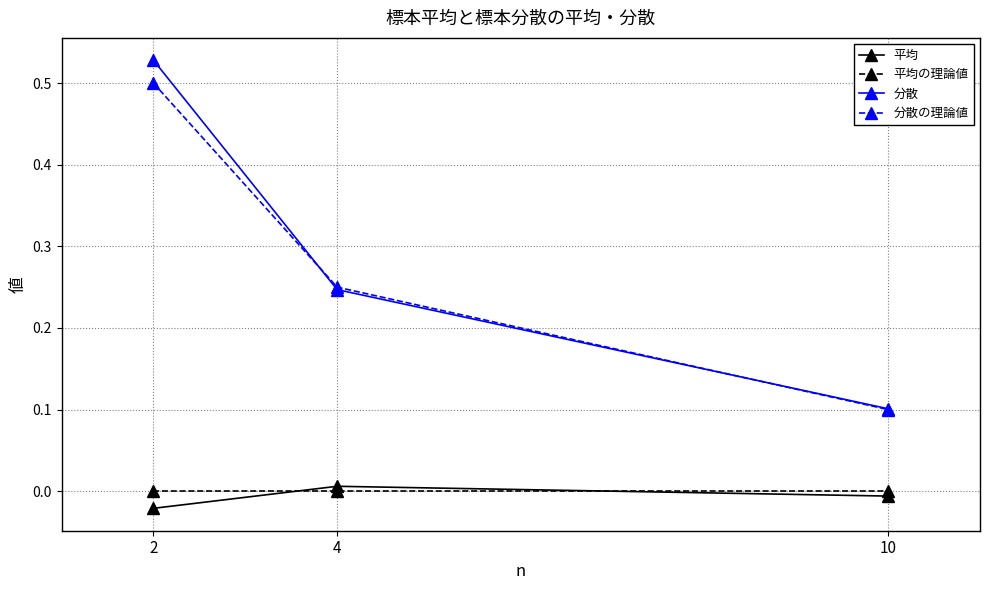

The 平均の理論値 series shows 0.0 at 10. True or false?

True